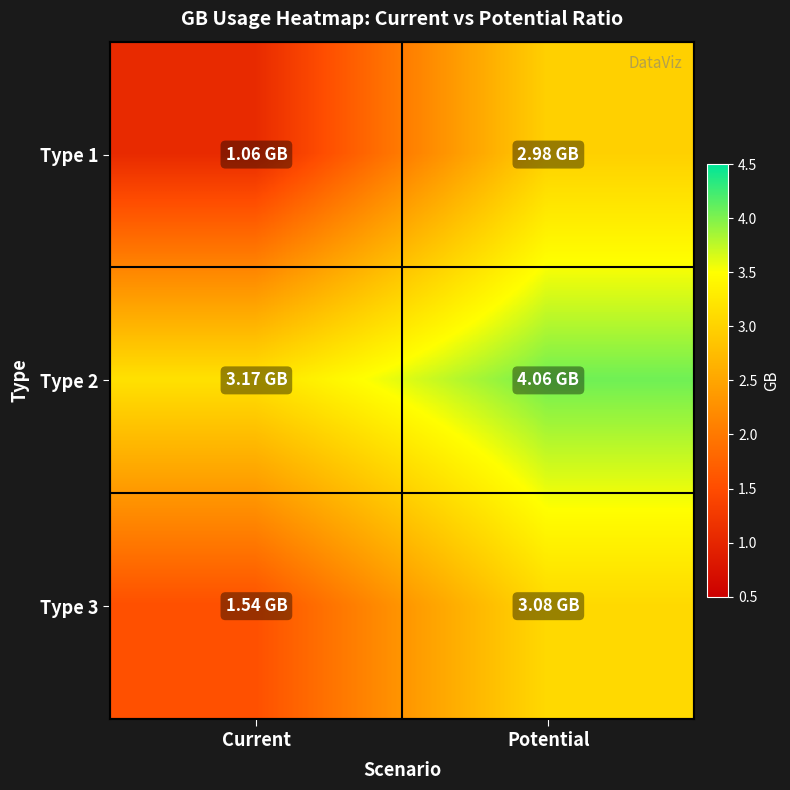

Rank the series by their maximum value, from highest to lowest.

Type 2, Type 3, Type 1